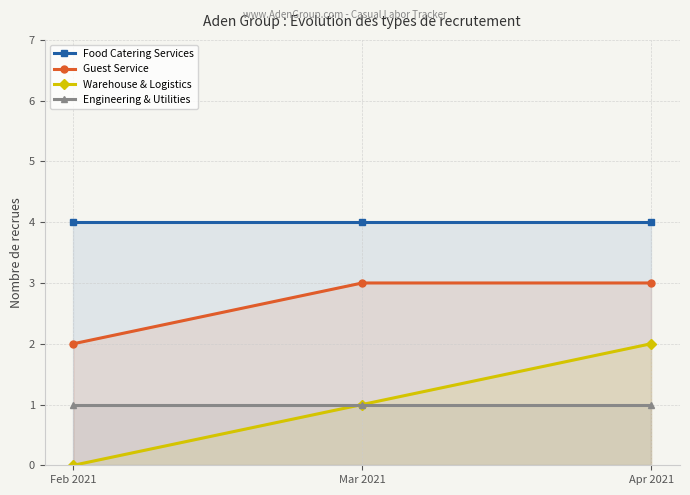

Is it true that Food Catering Services equals 6 at Apr 2021?

False